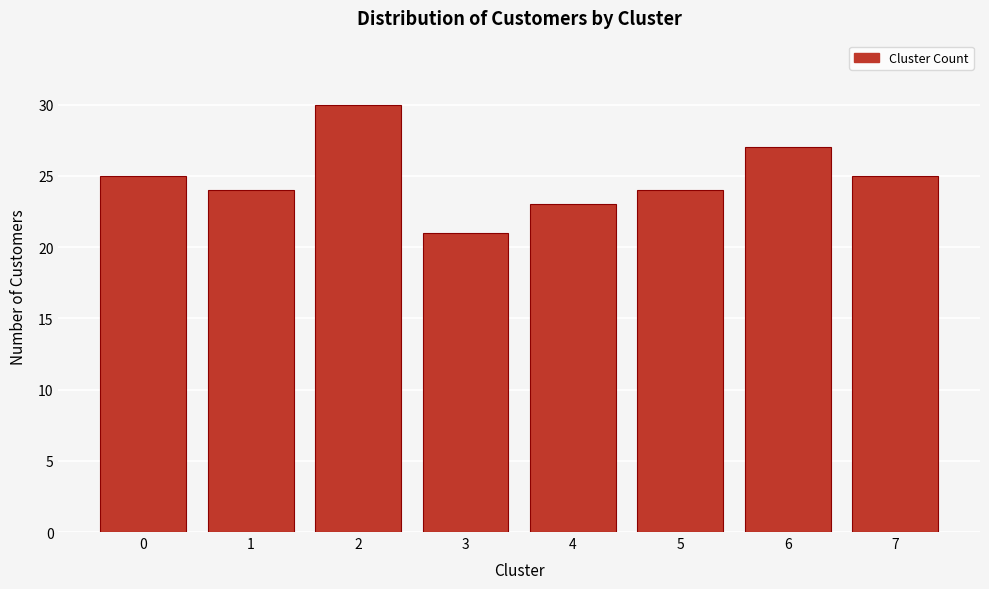

Reading right to left, list all the values displayed in this chart.

25	27	24	23	21	30	24	25